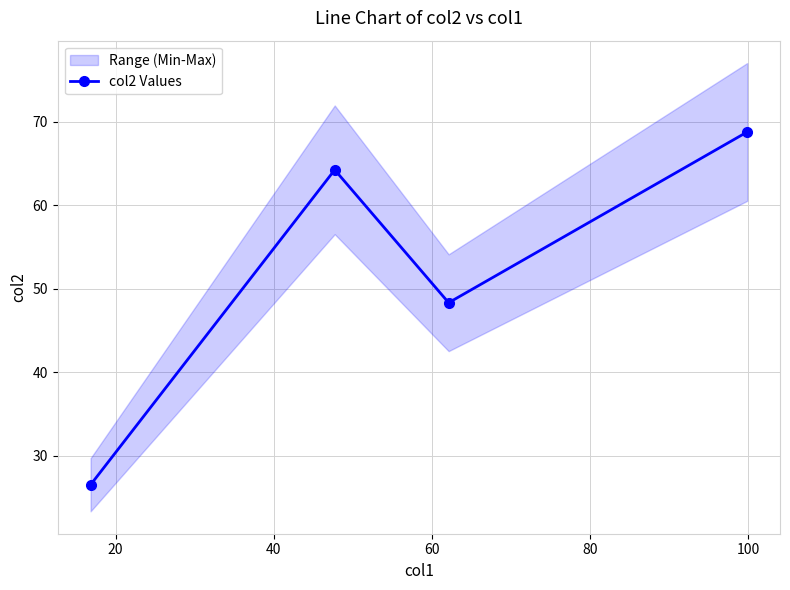

What is the greatest value displayed?

68.8